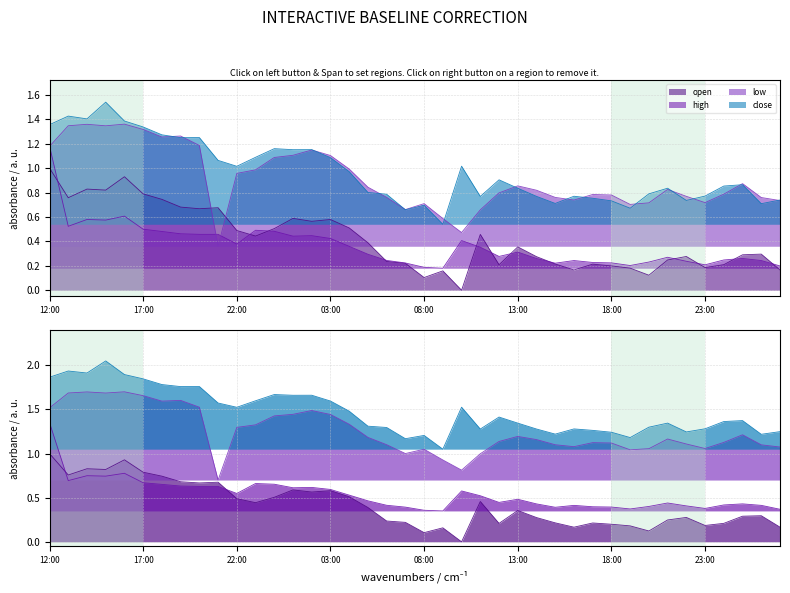

Which series changed the most between 04:00 and 02:00?

close